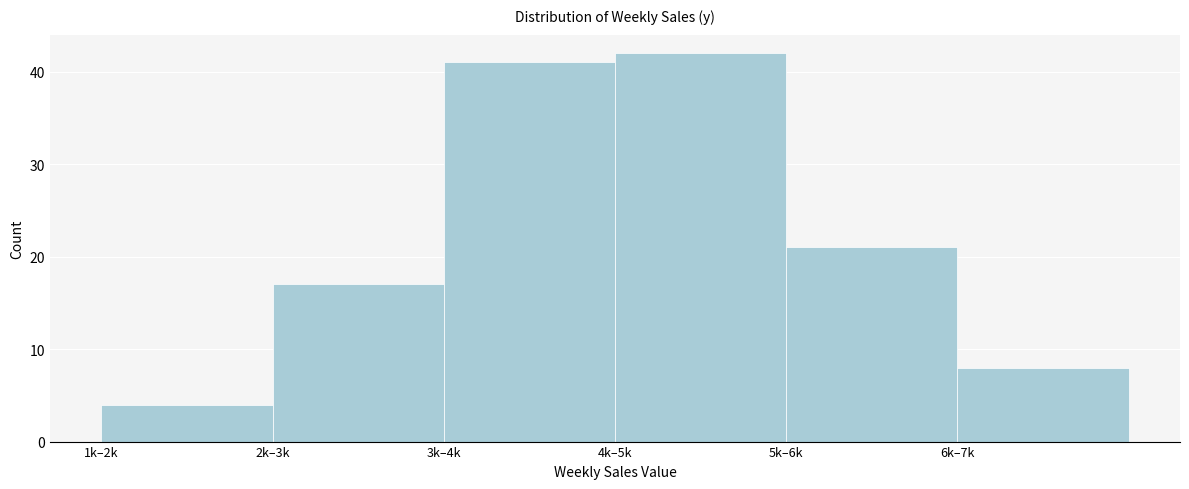

Reading left to right, list all the values displayed in this chart.

4	17	41	42	21	8